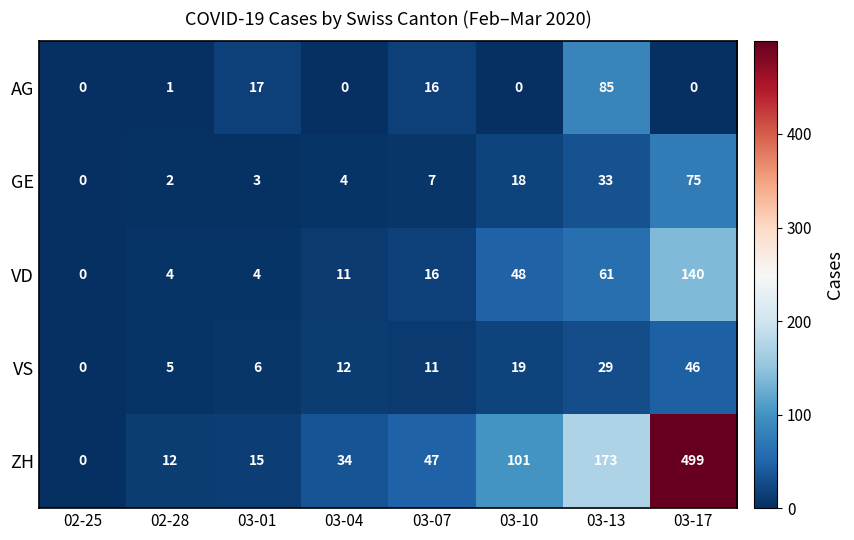

What is the difference between the second highest and minimum values in the AG series?

17